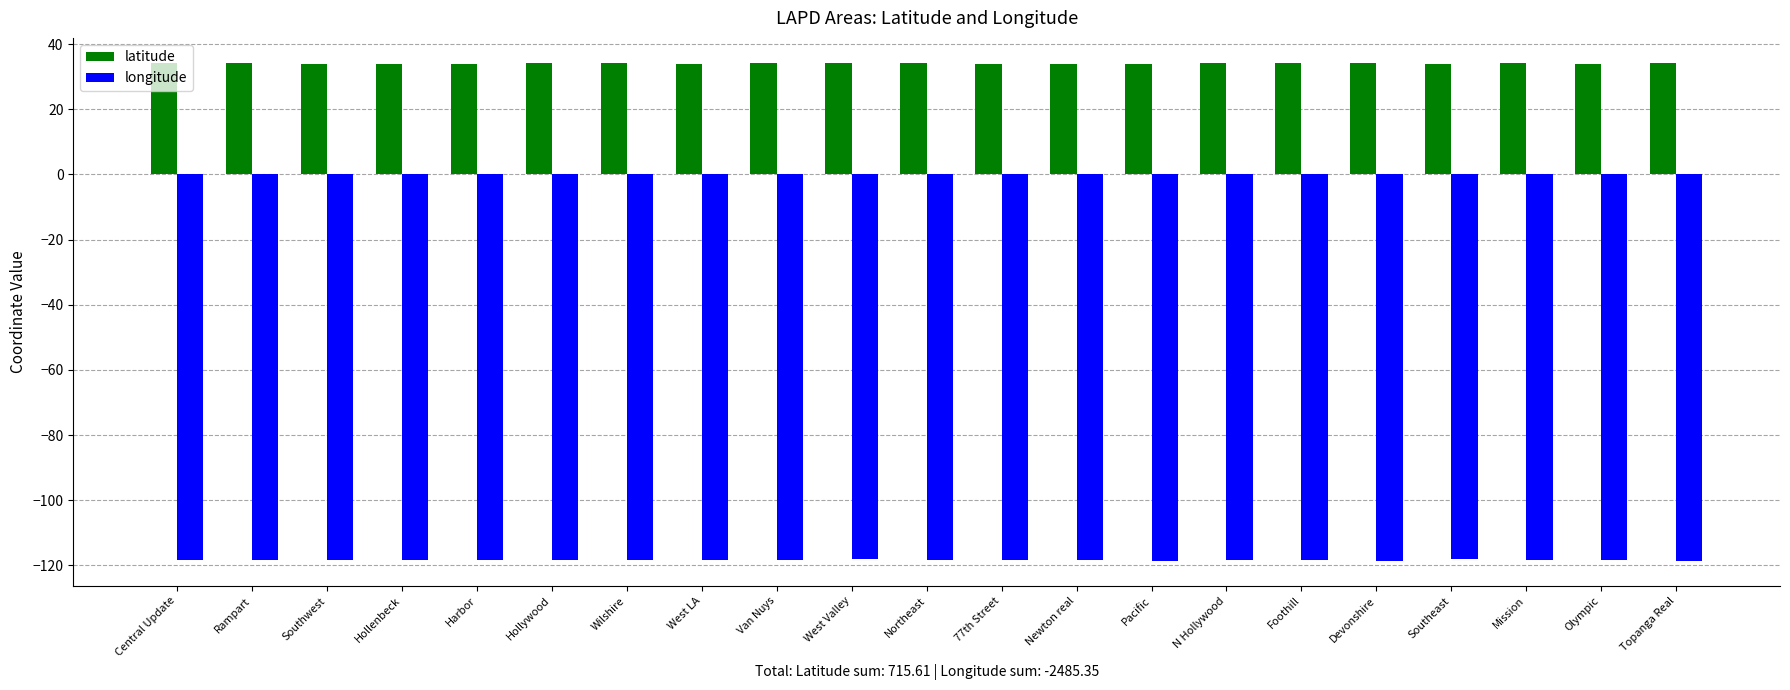

What is the value of the longitude bar at the 6th from the left?

-118.3